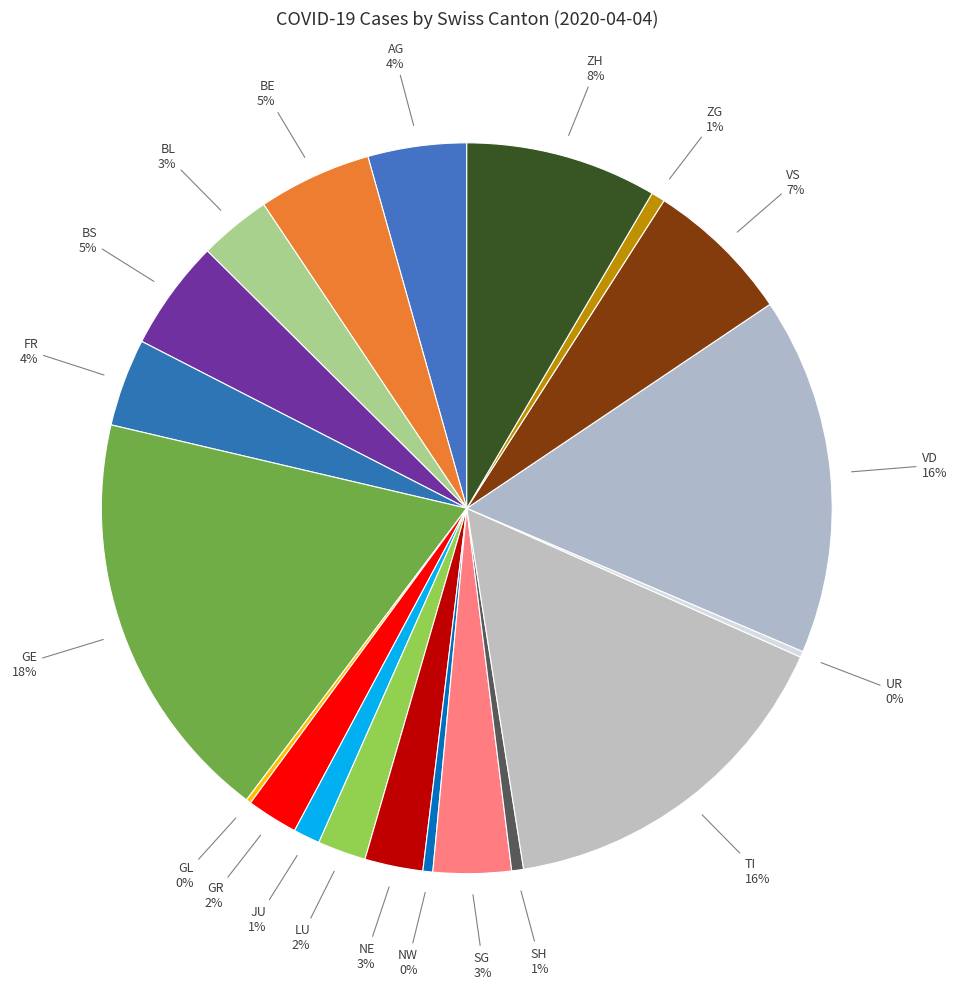

Rank the categories by value from lowest to highest.

AI, AR, OW, SO, SZ, TG, GL, UR, NW, SH, ZG, JU, LU, GR, NE, BL, SG, FR, AG, BS, BE, VS, ZH, TI, VD, GE